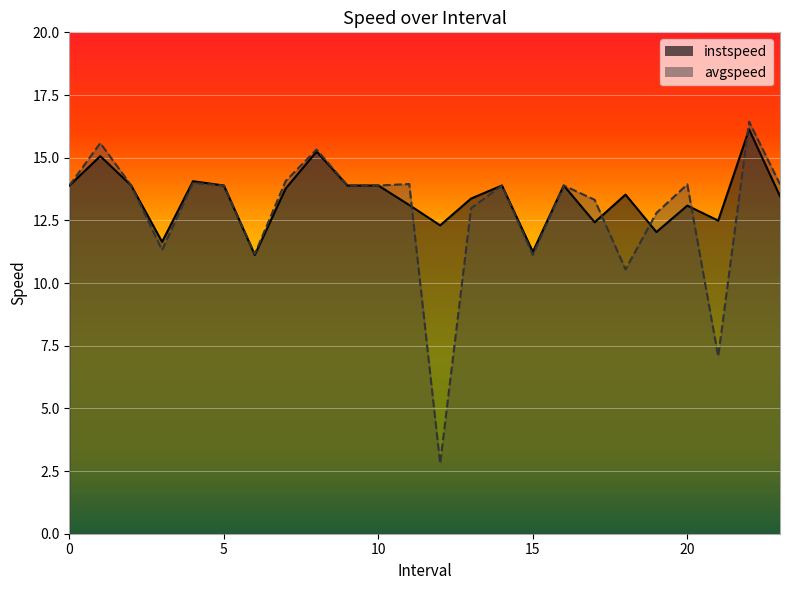

What is the difference between the maximum and minimum values in the instspeed series?

5.0